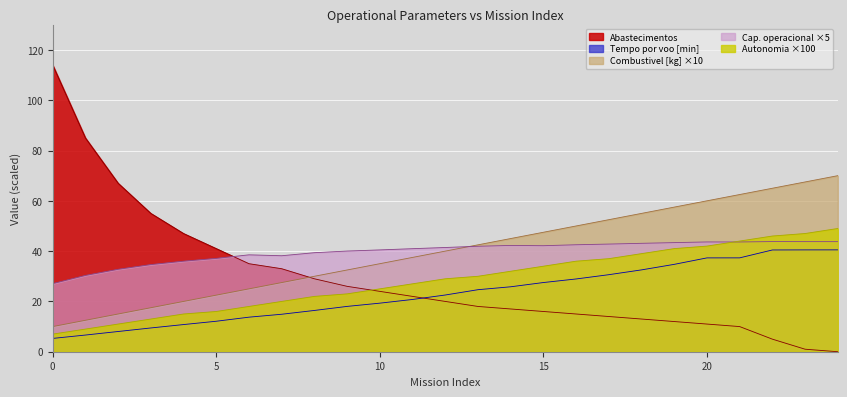

At how many categories does at least one series exceed 72?

2